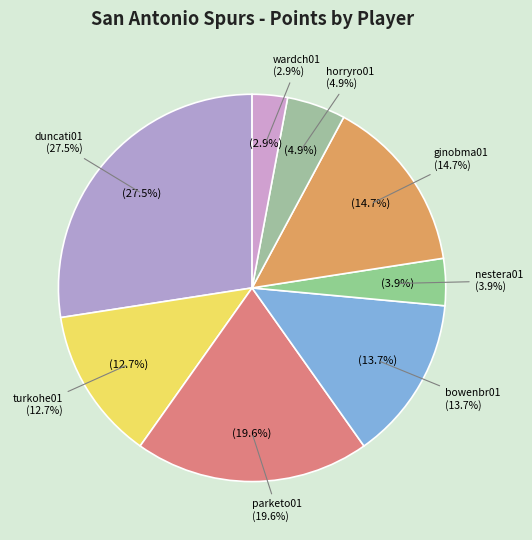

Is there a majority slice in this chart?

No